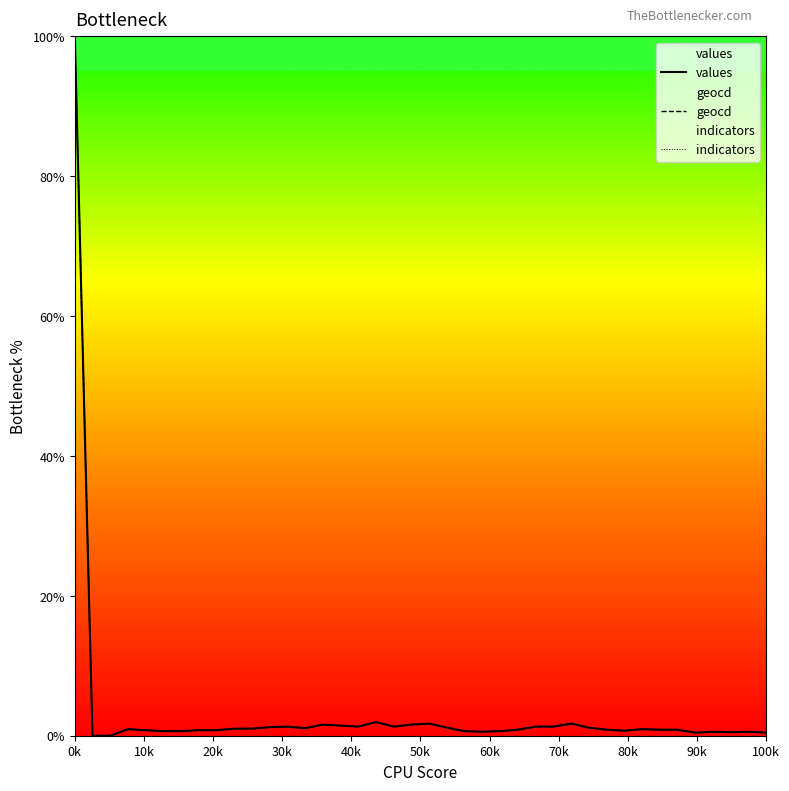

Between 17 and 26, which series saw the biggest shift?

geocd